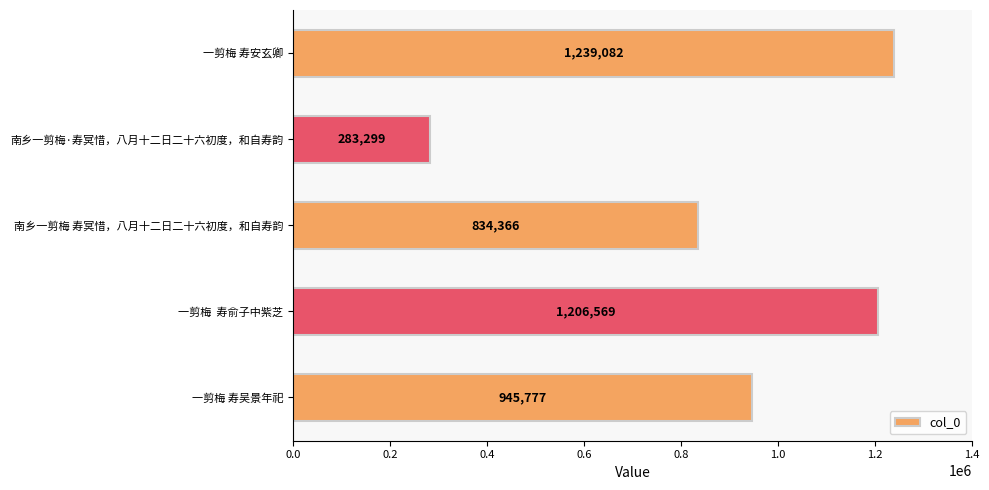

At which label is the value closest to 761190?

南乡一剪梅 寿冥惜，八月十二日二十六初度，和自寿韵